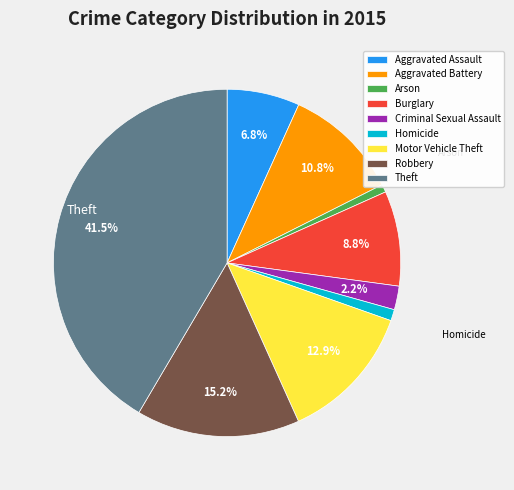

How many segments does this pie chart have?

9